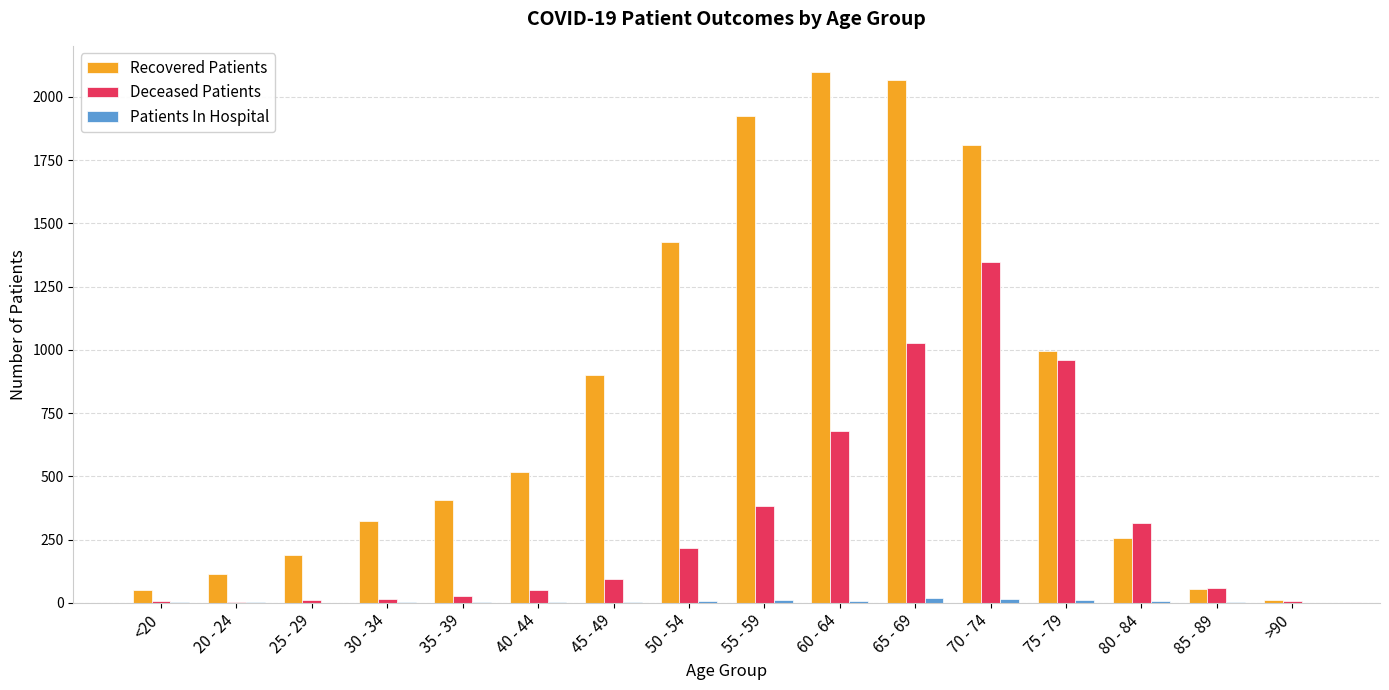

At which label is Recovered Patients closest to 1053?

75 - 79